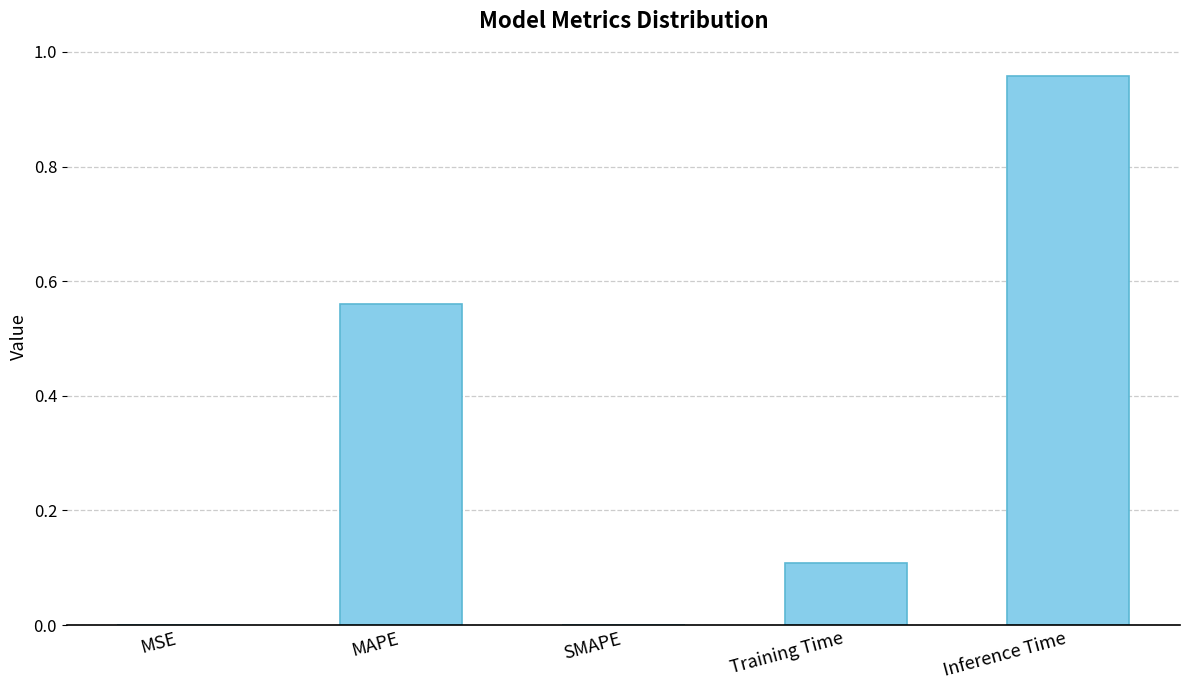

The chart shows a value of 0.6 at Inference Time. True or false?

False